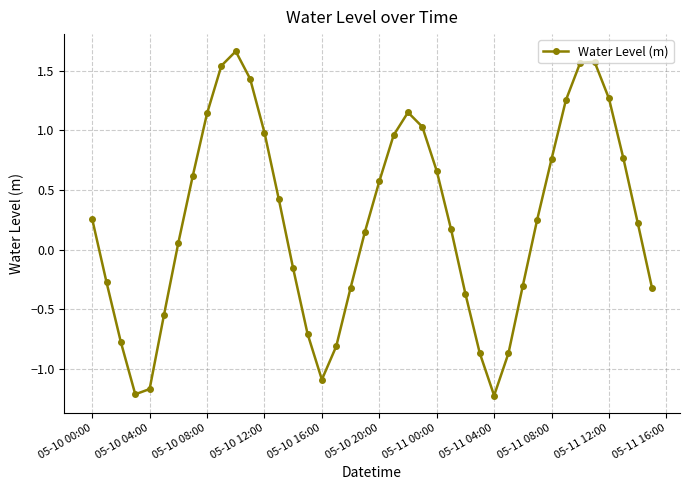

What is the smallest value displayed?

-1.2